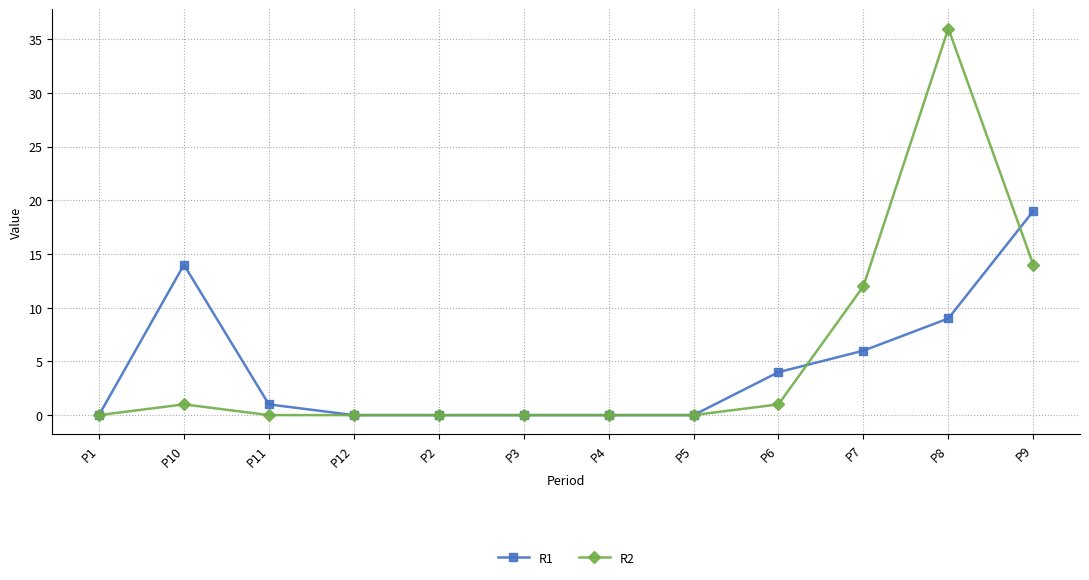

Where is the first local maximum for R1?

P10